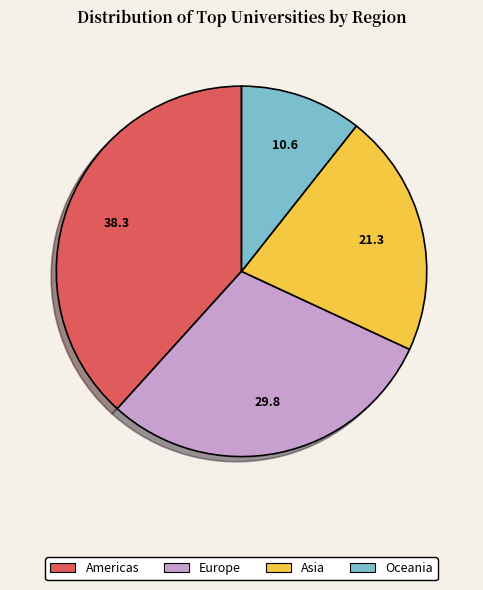

What is the ratio of the value at Oceania to the value at Americas?

0.3